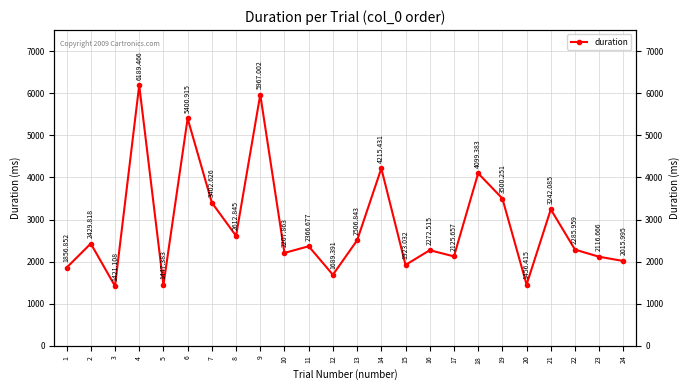

Approximately how many times larger is the value at 22 compared to 12?

1.4